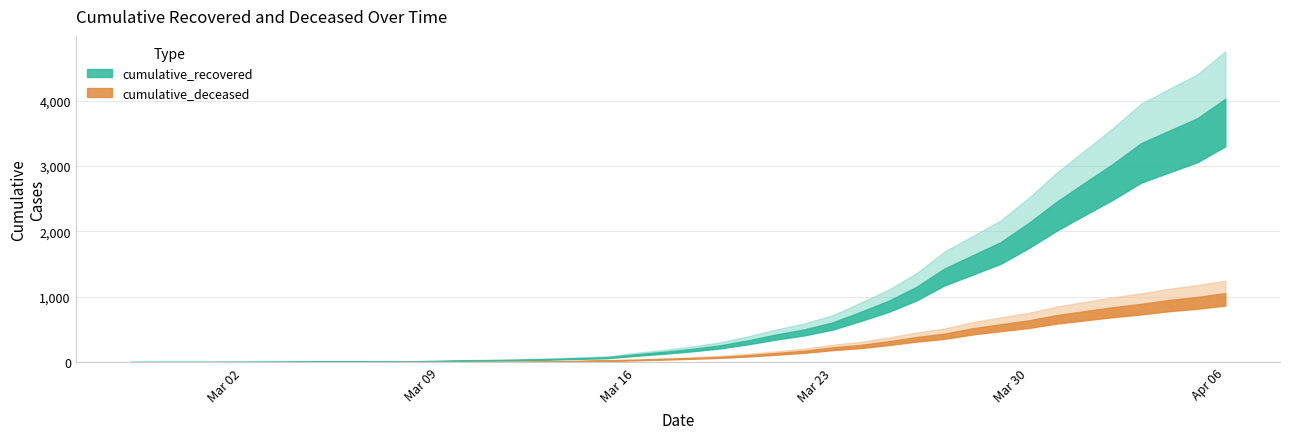

What is the difference between the maximum and minimum values in the cumulative_recovered series?

4023